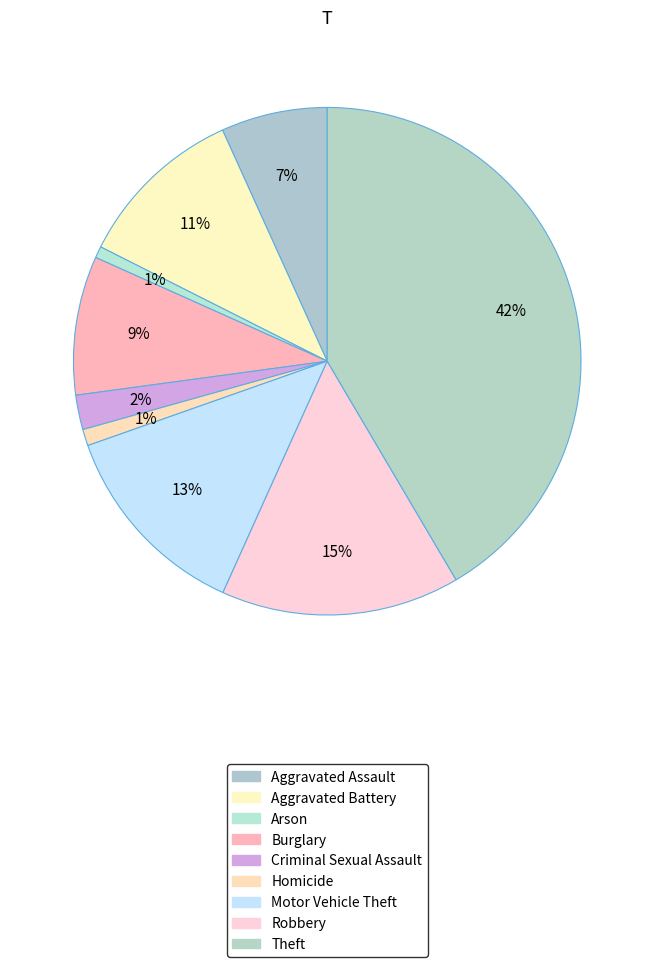

Combined, do Robbery and Arson account for over 50%?

No